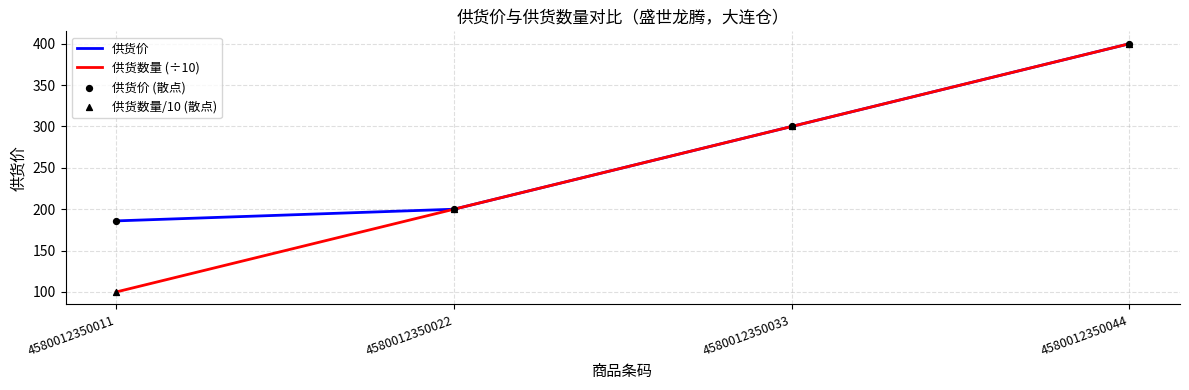

What is the spread (max minus min) of values at 4580012350011?

85.9